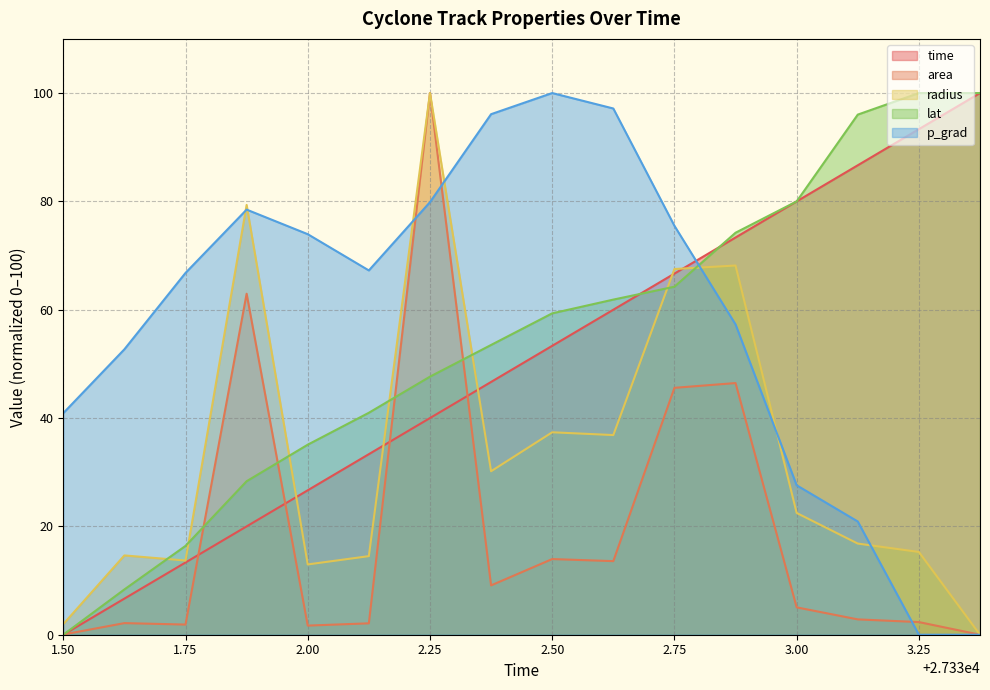

What is the difference between the highest and lowest values at 2.25?

60.0